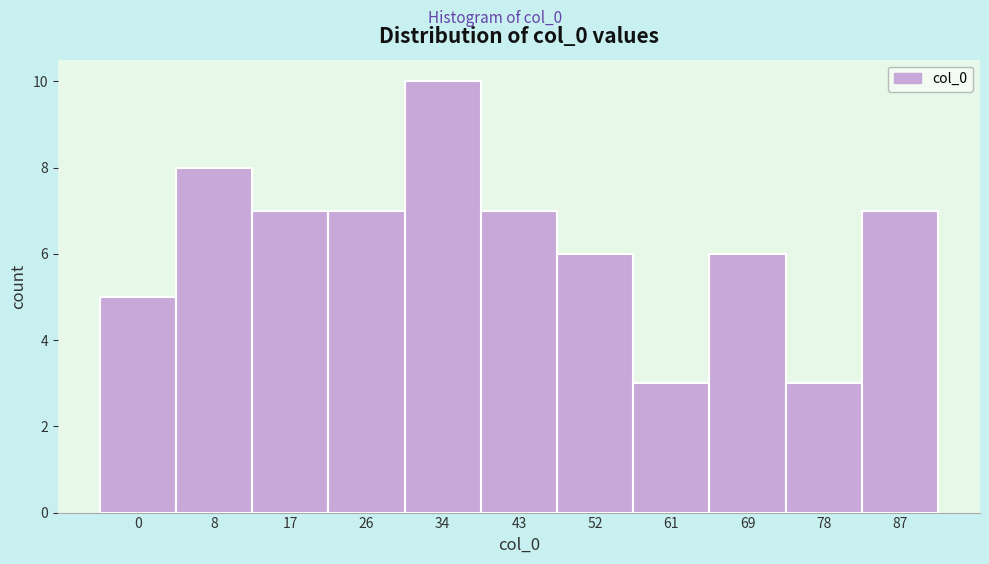

Reading right to left, transcribe all the data shown in this chart.

7	3	6	3	6	7	10	7	7	8	5